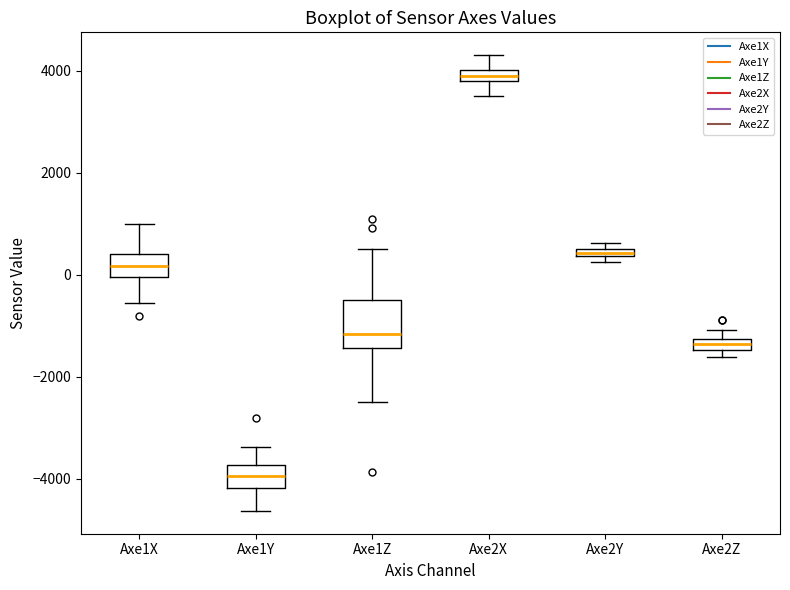

Which box has the highest median line?

Axe2X